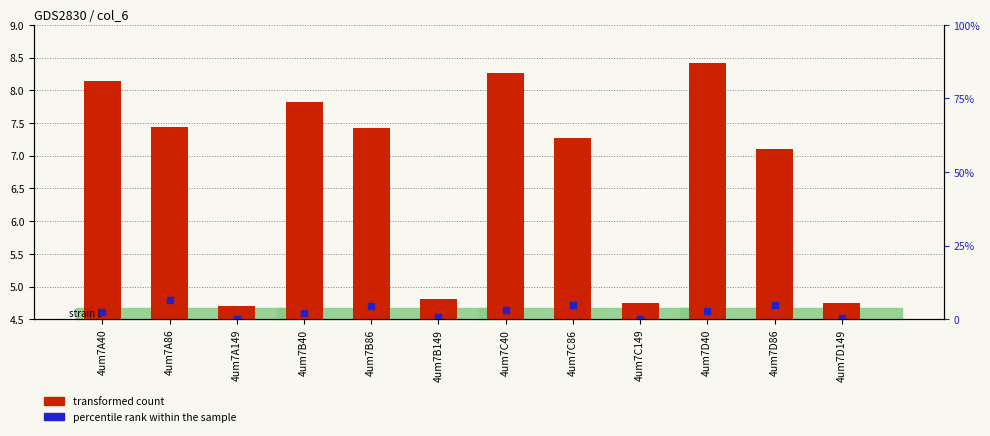

What are all the series names shown in the legend?

transformed count, percentile rank within the sample